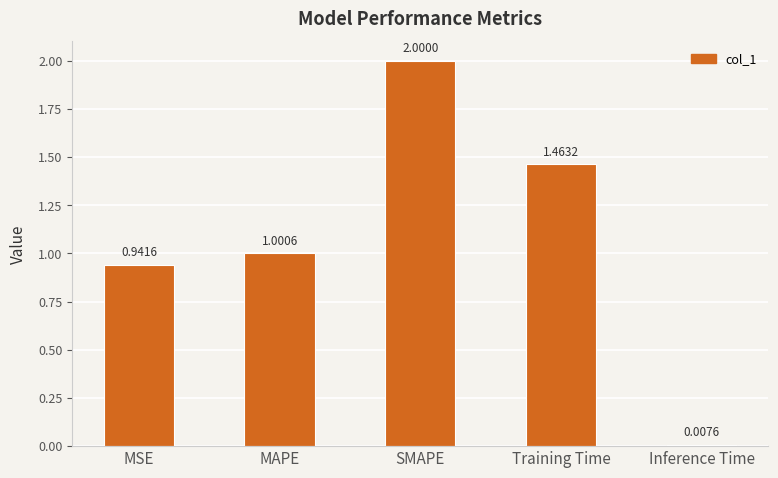

What position from the left is MSE?

1